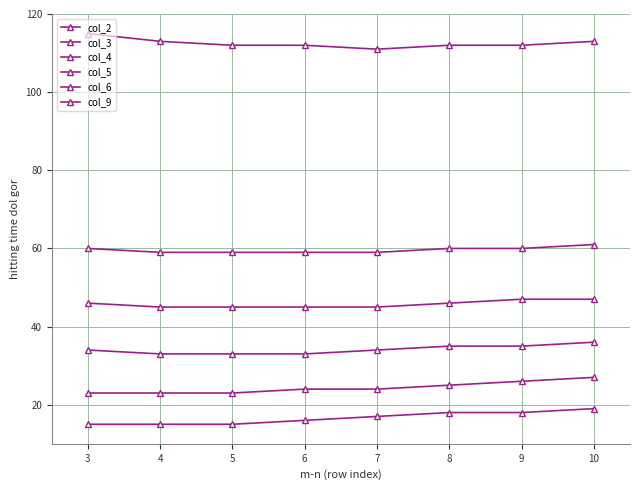

Reading right to left, transcribe all the data shown in this chart.

col_2: 19	18	18	17	16	15	15	15
col_3: 27	26	25	24	24	23	23	23
col_4: 36	35	35	34	33	33	33	34
col_5: 47	47	46	45	45	45	45	46
col_6: 61	60	60	59	59	59	59	60
col_9: 113	112	112	111	112	112	113	115